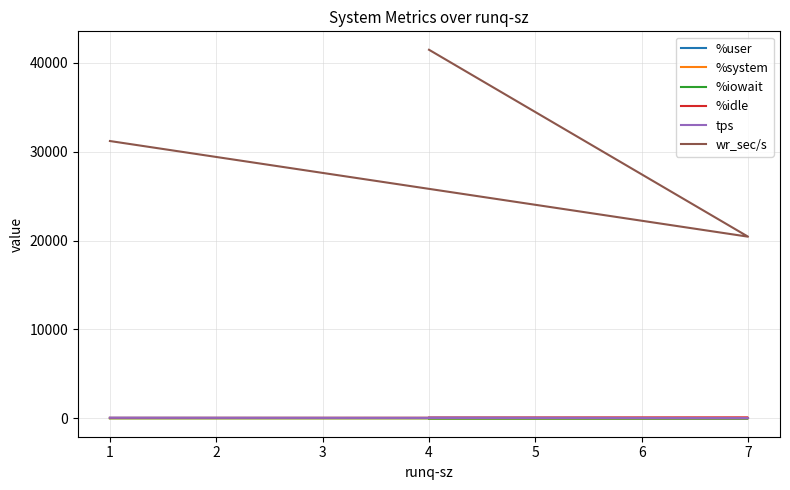

At 7, list the series in order from smallest to largest.

%system, %iowait, tps, %user, %idle, wr_sec/s